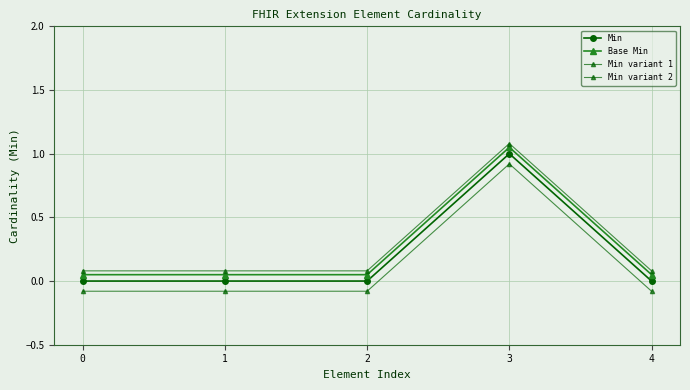

Which category has the highest value in the Min series?

3